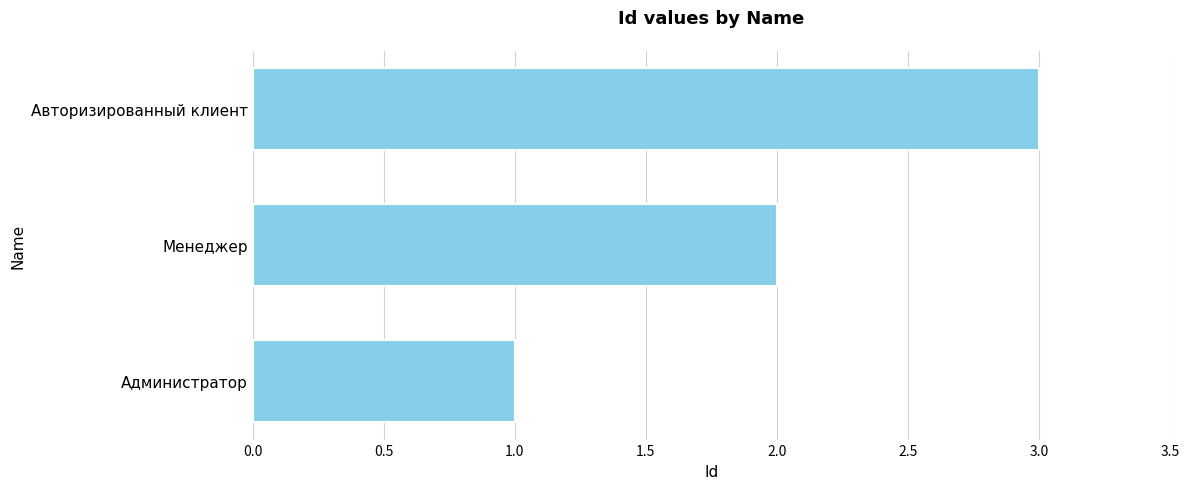

How many values are between 1 and 3?

3